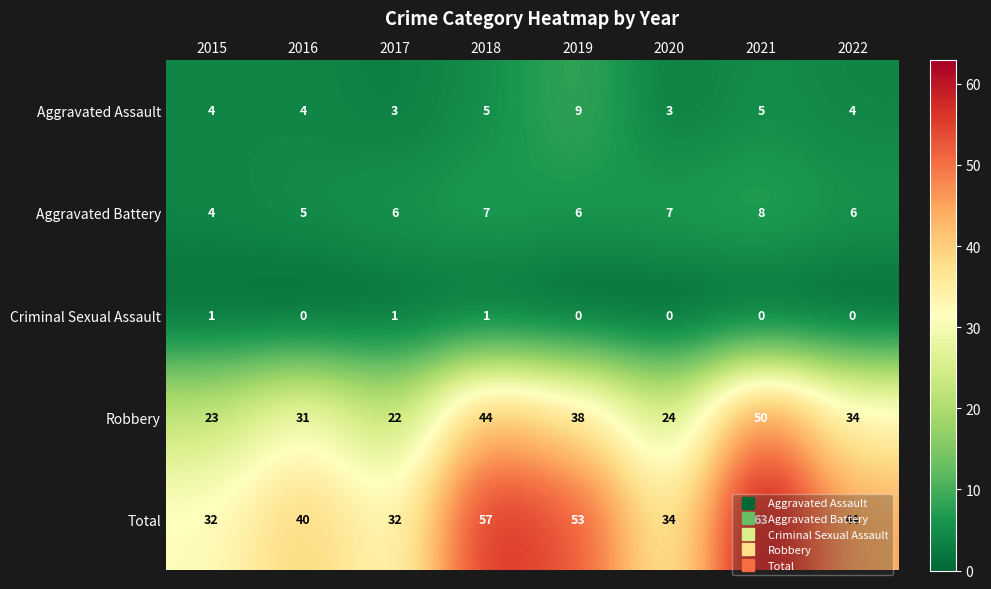

Between 2019 and 2022, which series saw the biggest shift?

Total